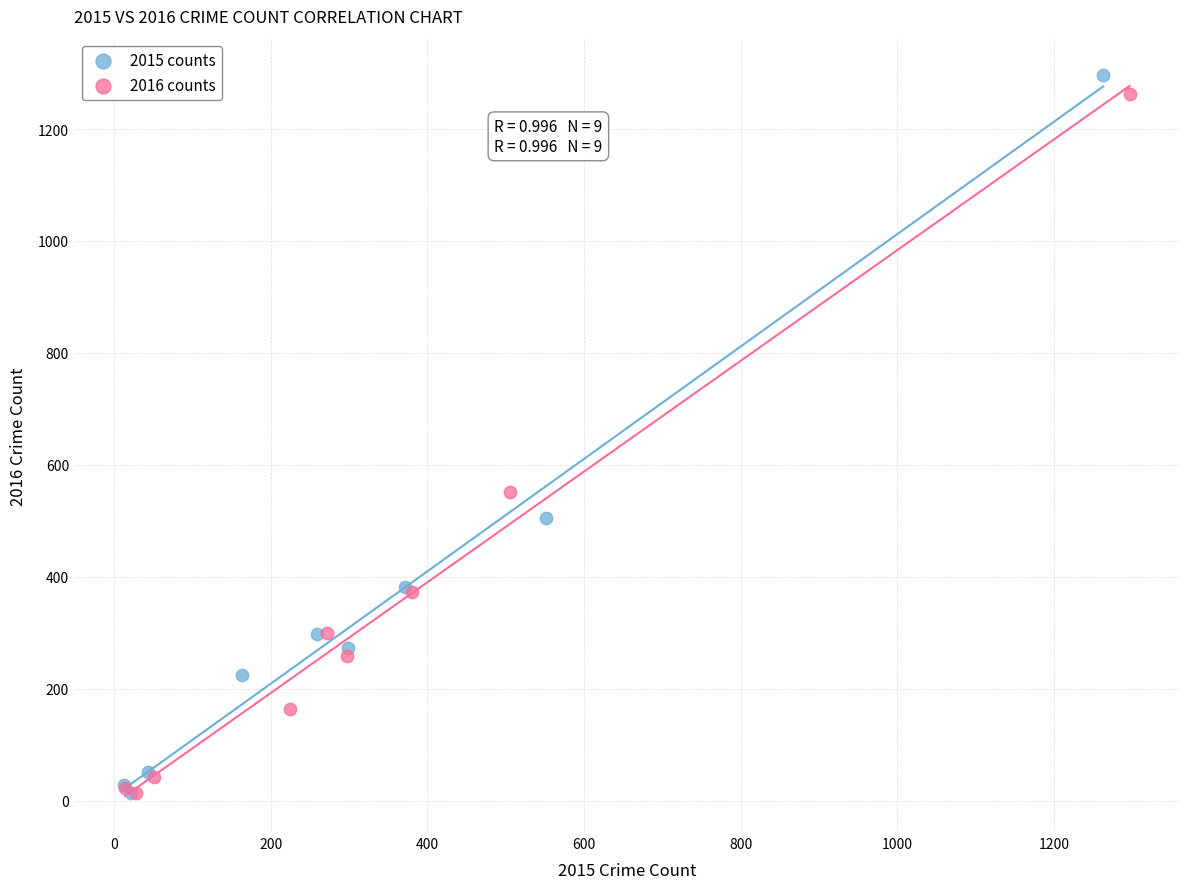

What are all the series names shown in the legend?

2015 counts, 2016 counts